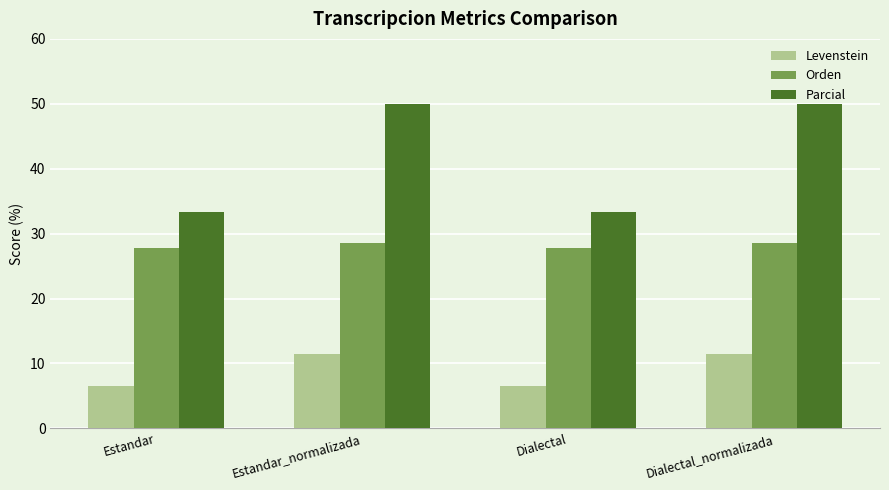

What position from the right is Estandar_normalizada?

3